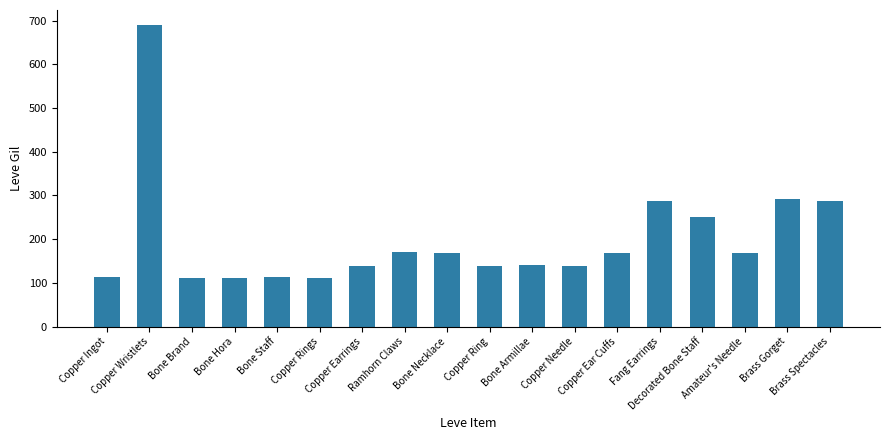

What is the smallest value displayed?

112